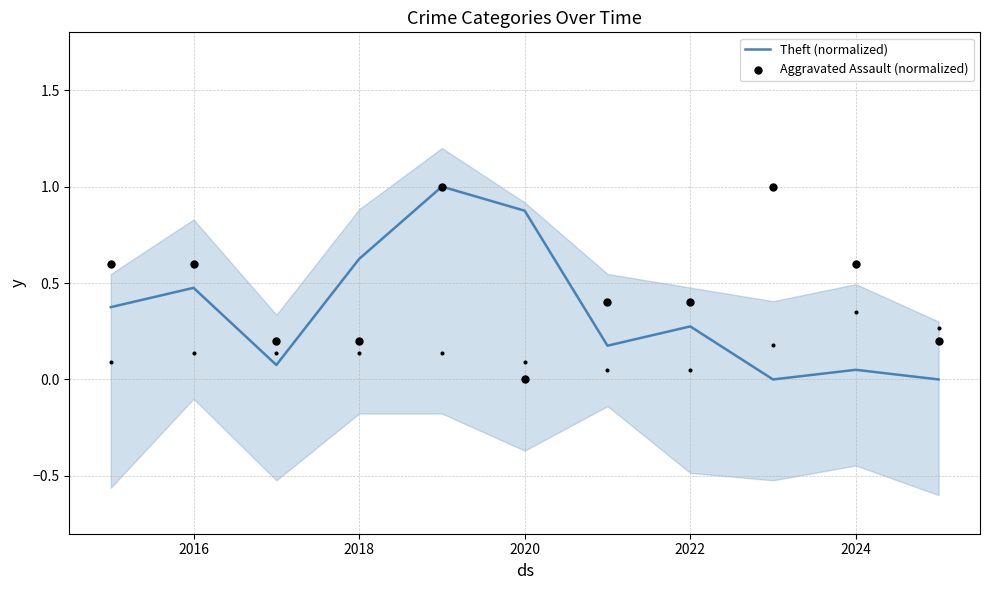

Which series has the largest total across all categories?

Aggravated Assault (normalized)